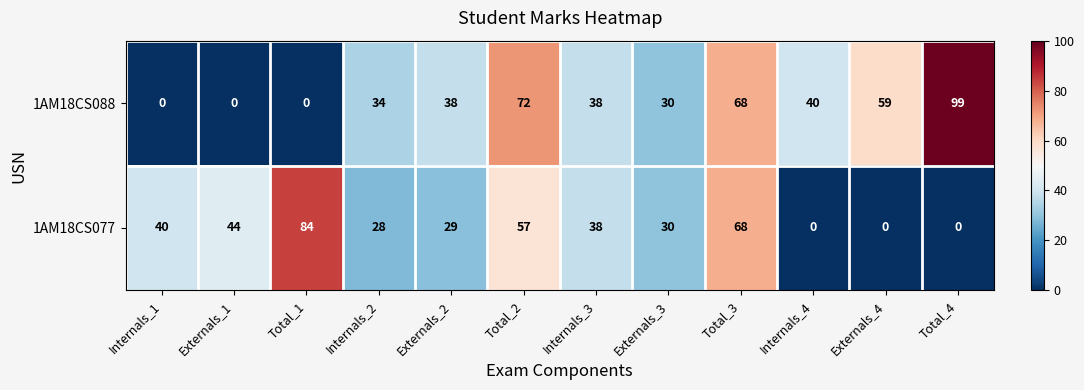

What is the sum of the 1AM18CS088 values at Total_3 and Externals_4?

127